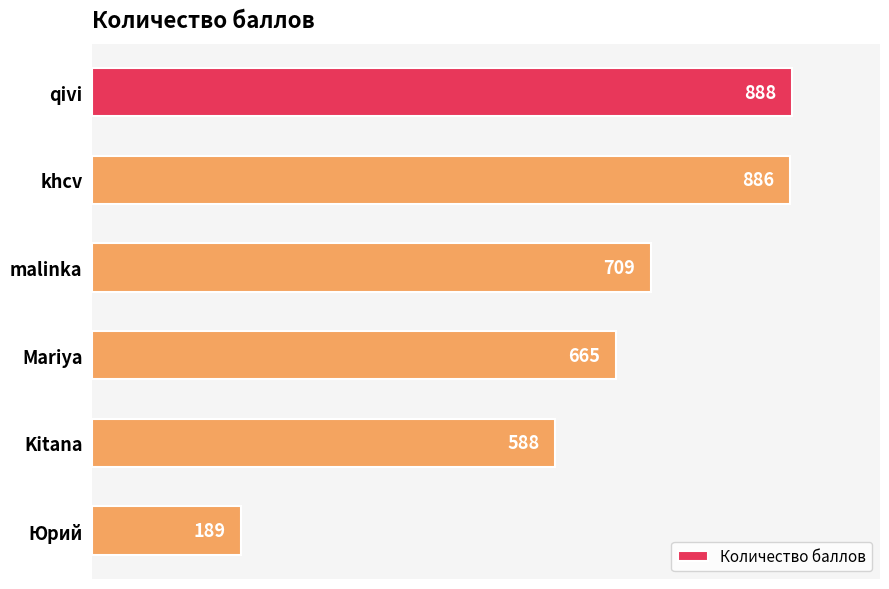

What is the change in value from qivi to Kitana?

-300